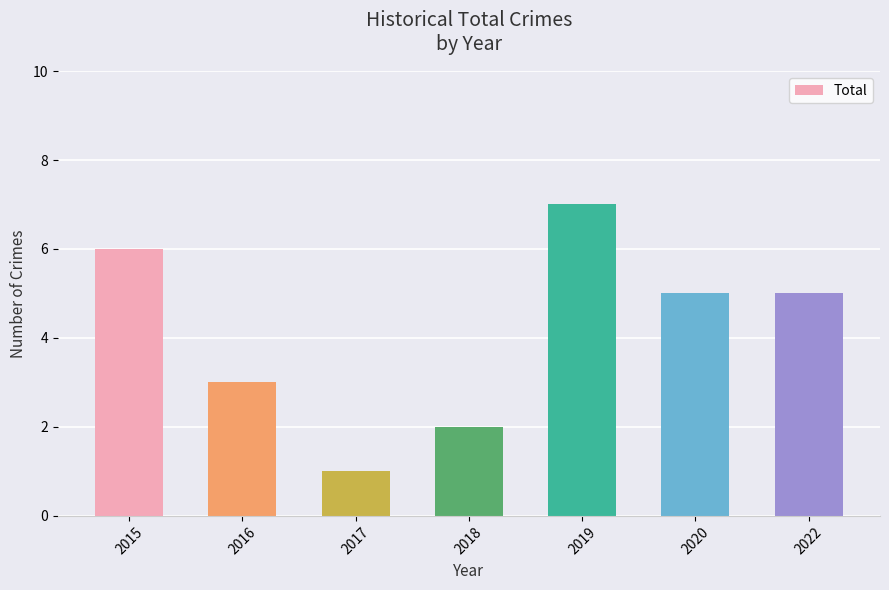

What is the difference between the second highest and second lowest values?

4